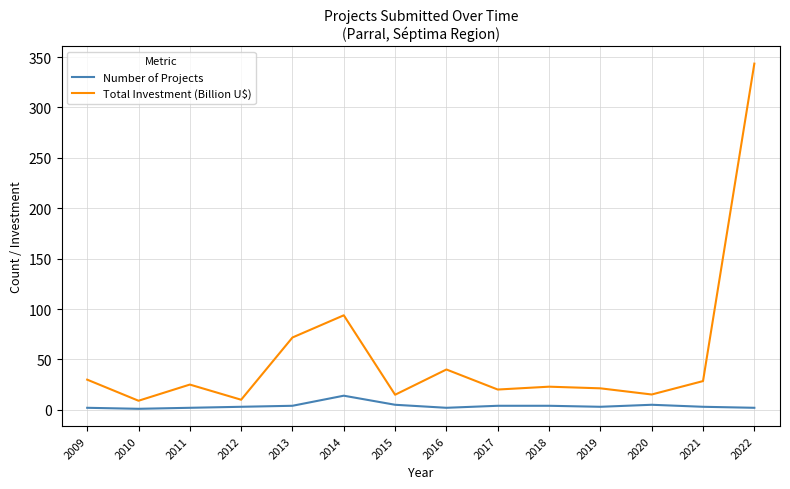

At 2014, list the series in order from smallest to largest.

Number of Projects, Total Investment (Billion U$)